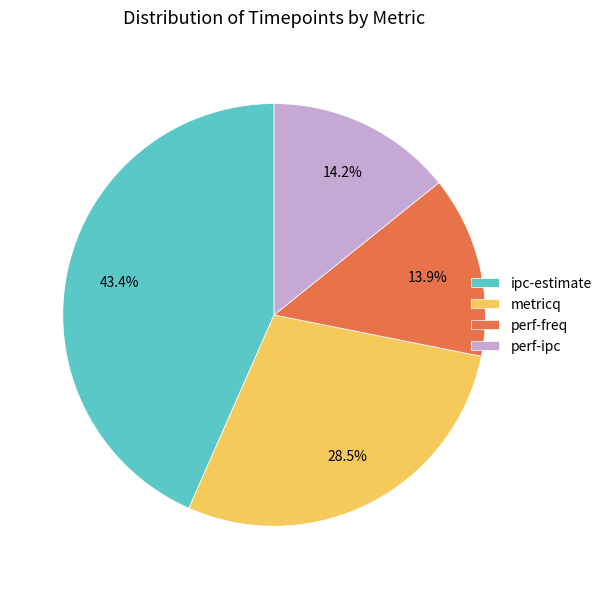

Approximately how many times larger is the value at perf-ipc compared to ipc-estimate?

0.3